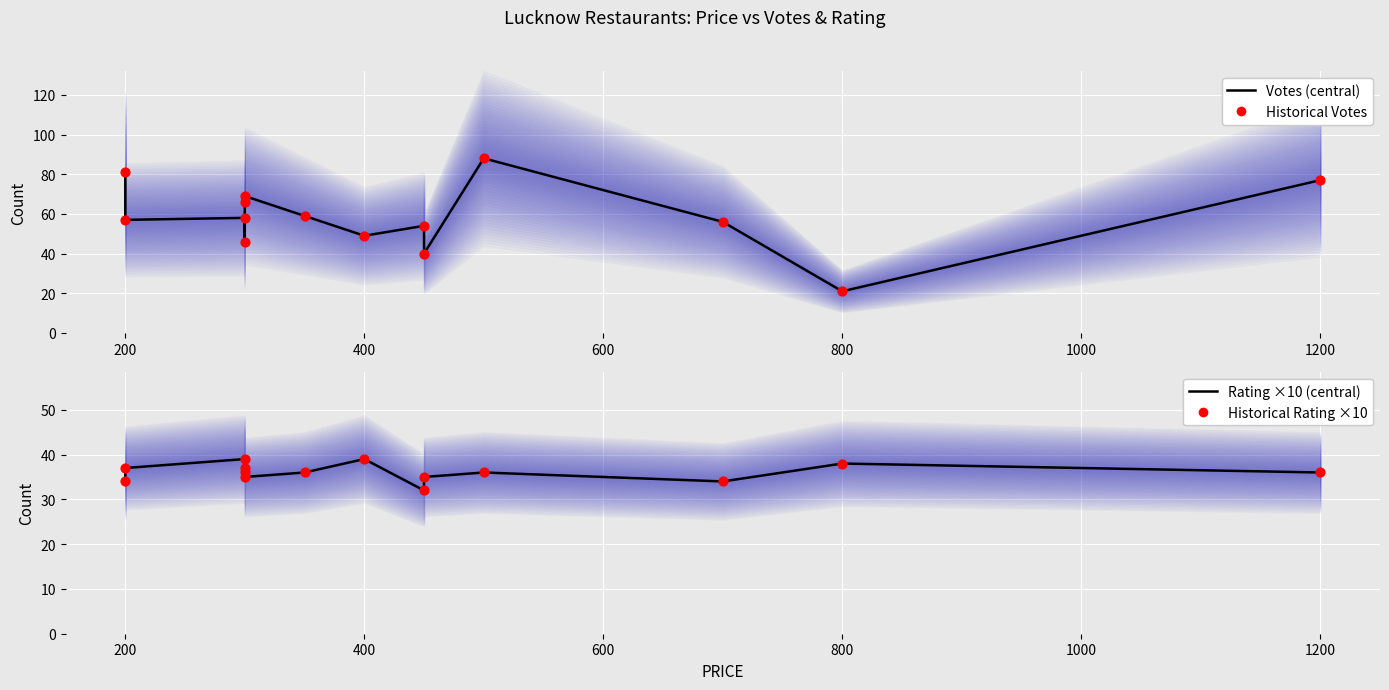

Which series has the widest spread of Y values?

Votes (central)